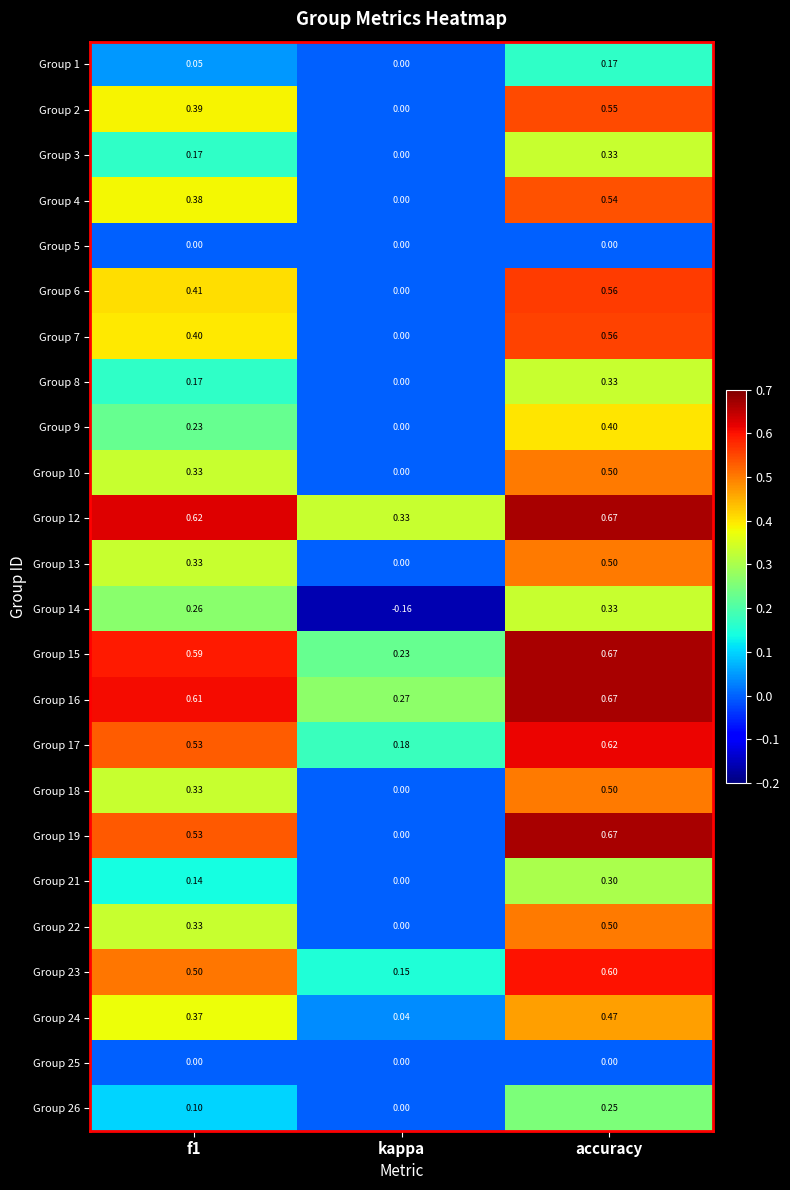

At which label is Group 17 closest to 0?

kappa